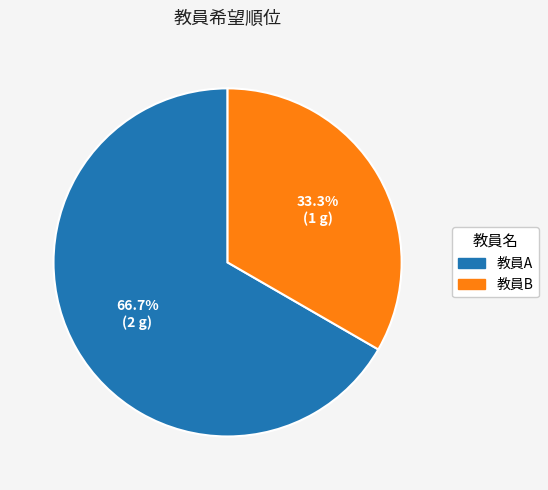

Combined, do 教員A and 教員B account for over 50%?

Yes